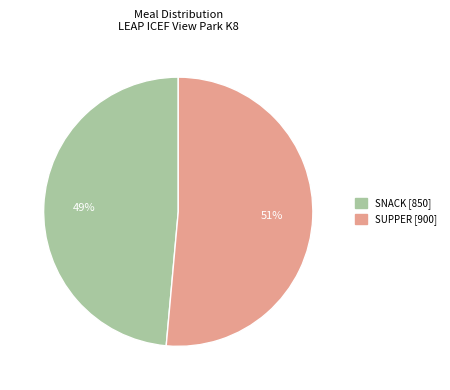

Is there a majority slice in this chart?

Yes